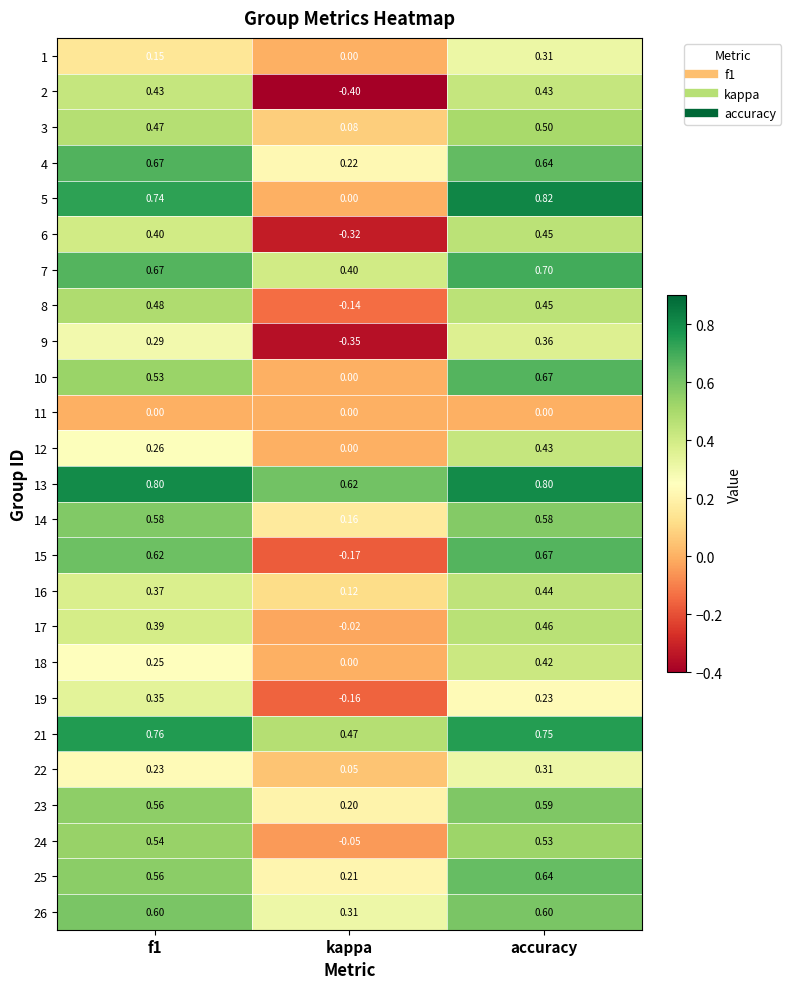

Which category has the lowest value in the 5 series?

kappa